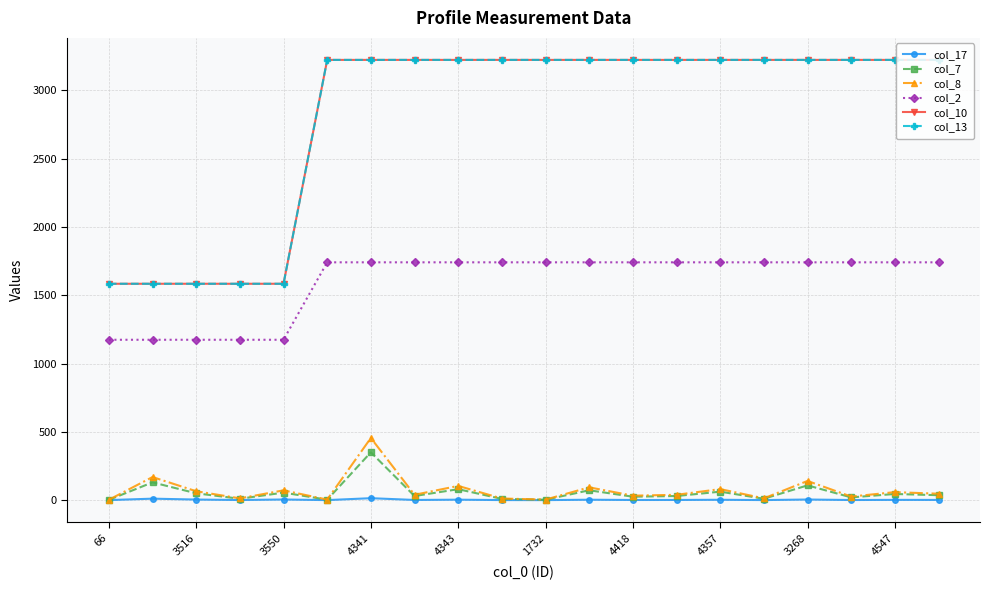

Which category has the lowest value in the col_2 series?

66